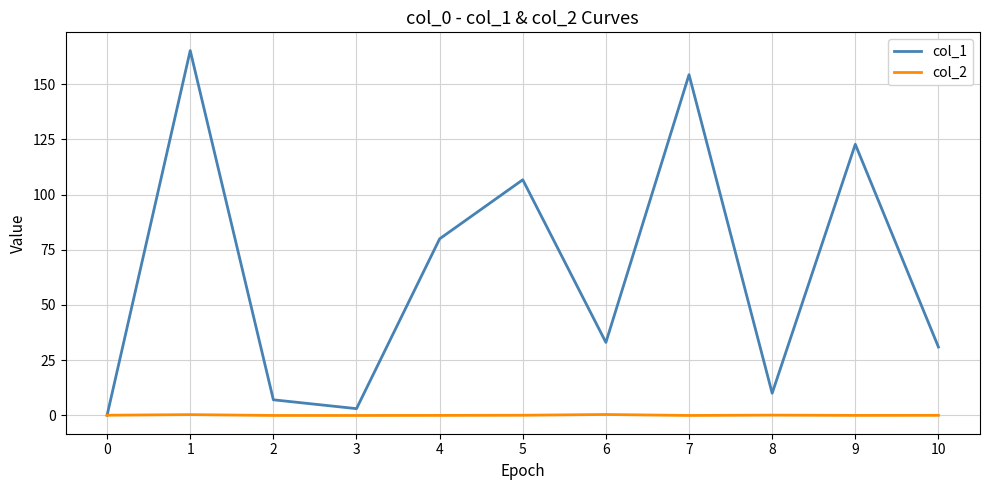

Which series has the largest range (max minus min)?

col_1